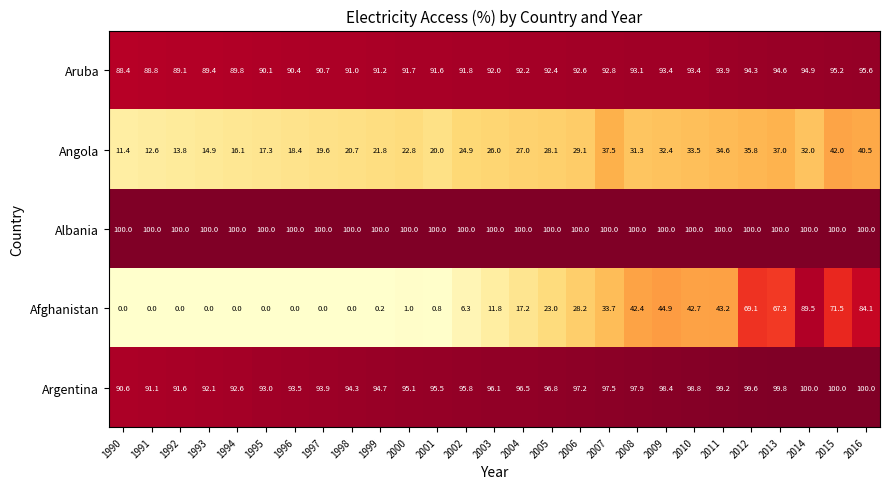

At which category is the sum across all series the highest?

2016